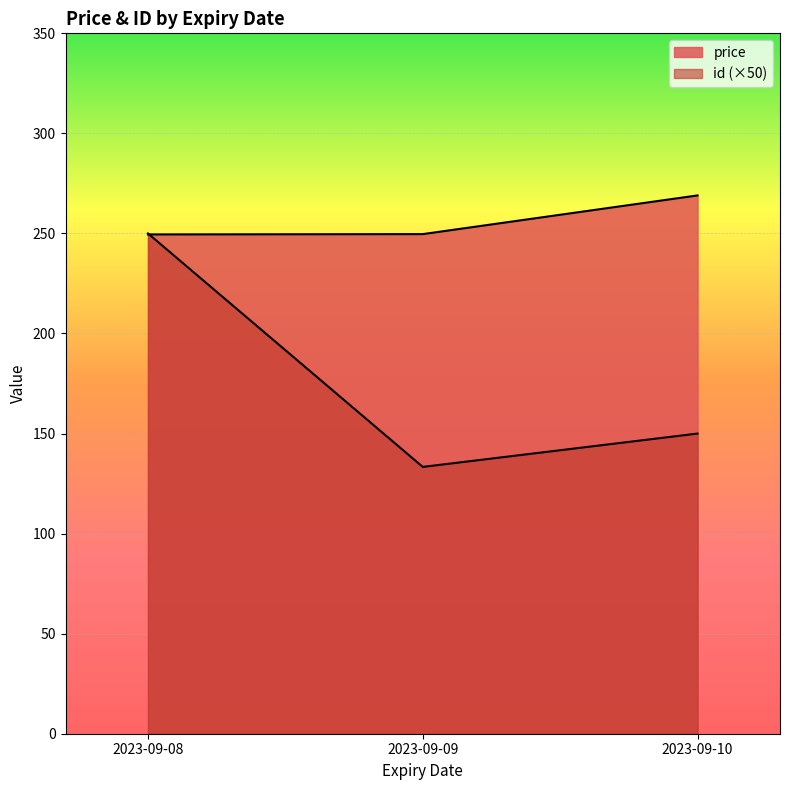

Count the number of categories in the chart.

3